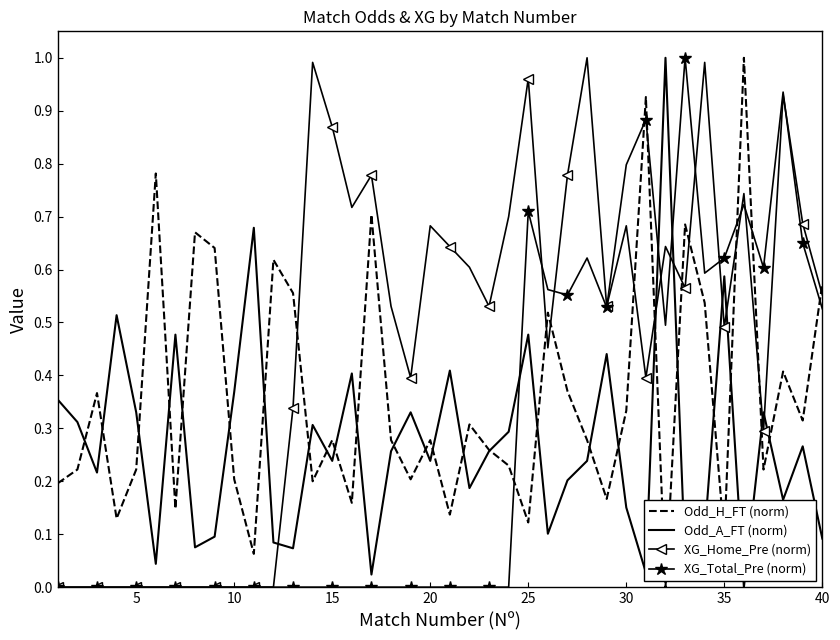

Which series has the largest total across all categories?

XG_Home_Pre (norm)